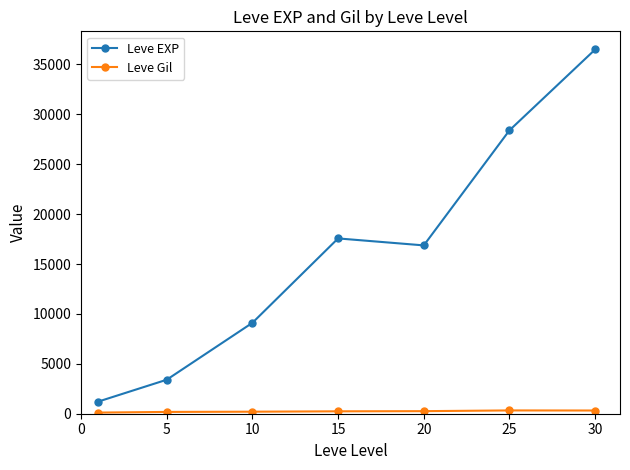

Which series has the largest total across all categories?

Leve EXP